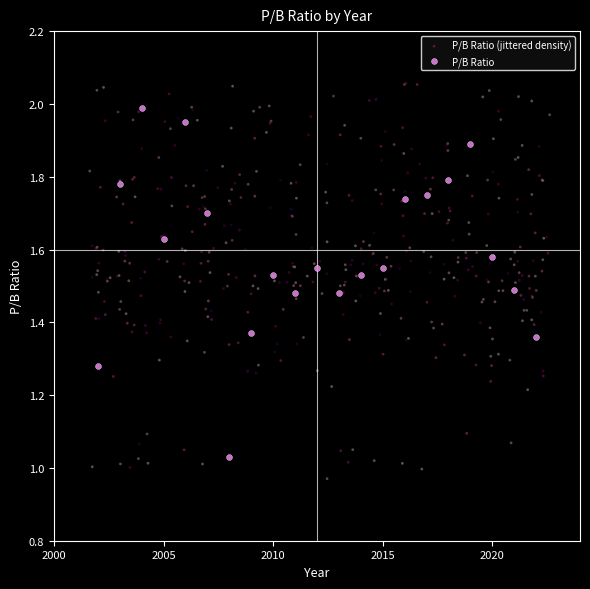

Which series has the largest Y range (max minus min)?

P/B Ratio (jittered density)